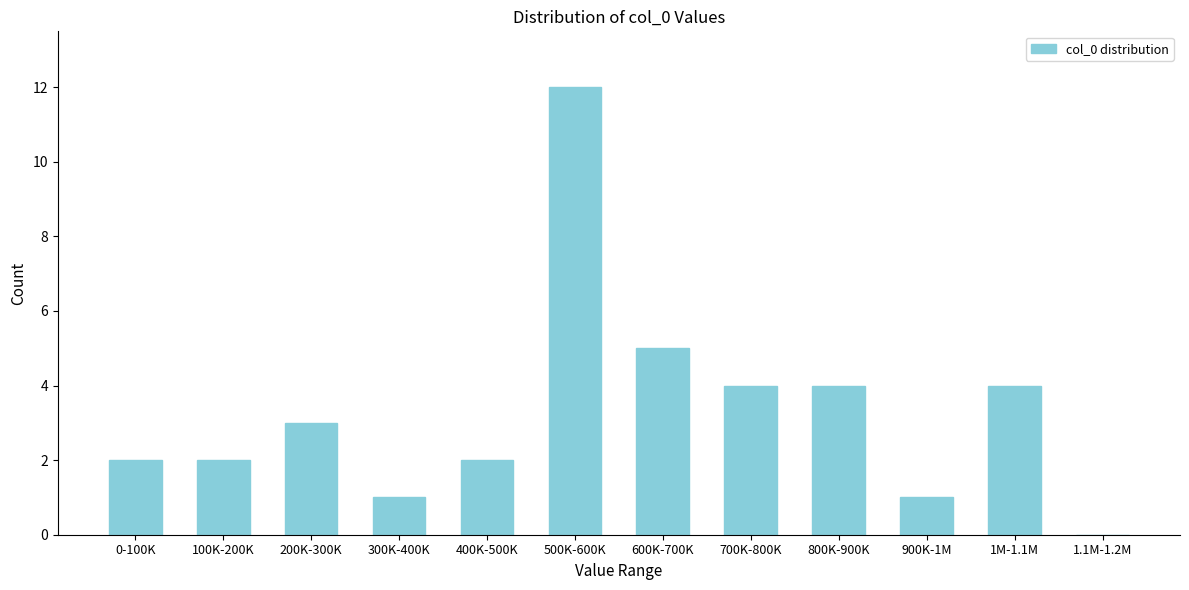

Reading left to right, what are all the values shown in this chart?

0-100K=2	100K-200K=2	200K-300K=3	300K-400K=1	400K-500K=2	500K-600K=12	600K-700K=5	700K-800K=4	800K-900K=4	900K-1M=1	1M-1.1M=4	1.1M-1.2M=0